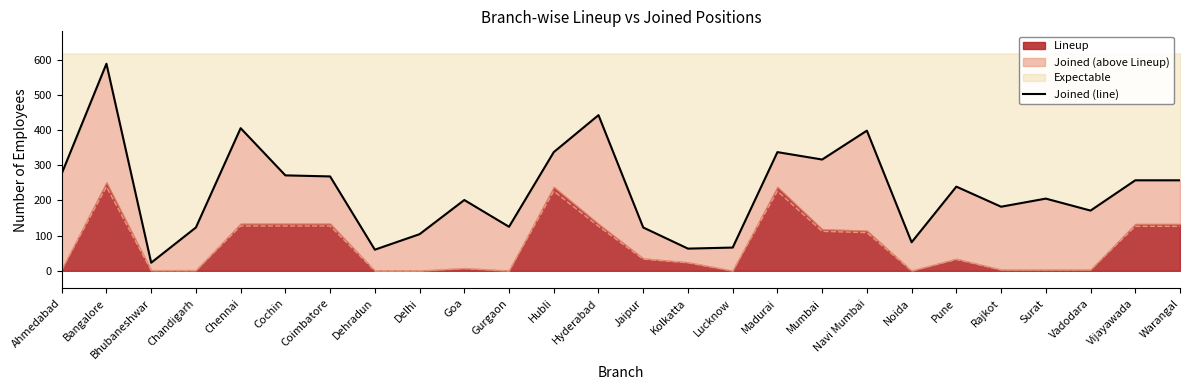

What is the maximum value shown in the chart?

588